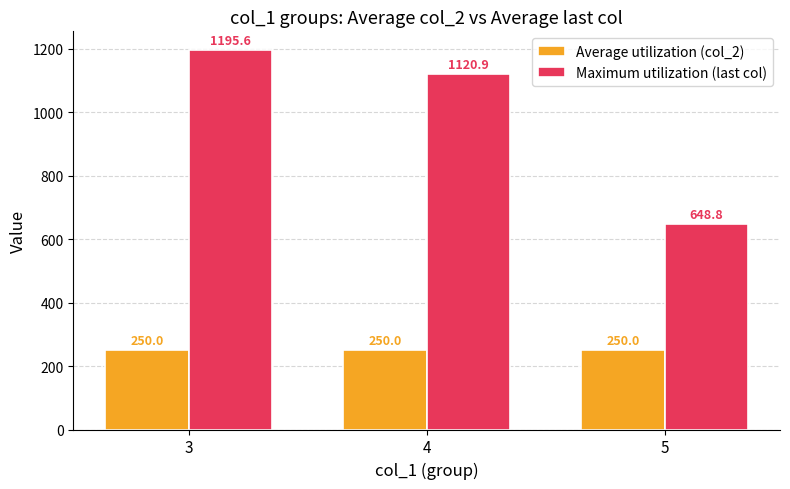

How many bars are there in total?

6